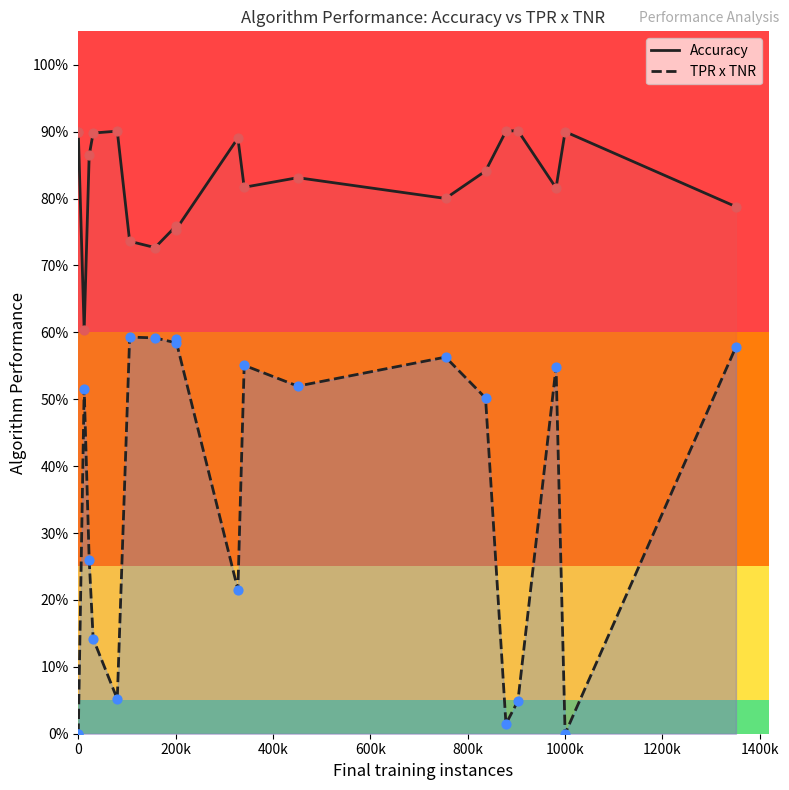

What are all the series names shown in the legend?

Accuracy, TPR x TNR